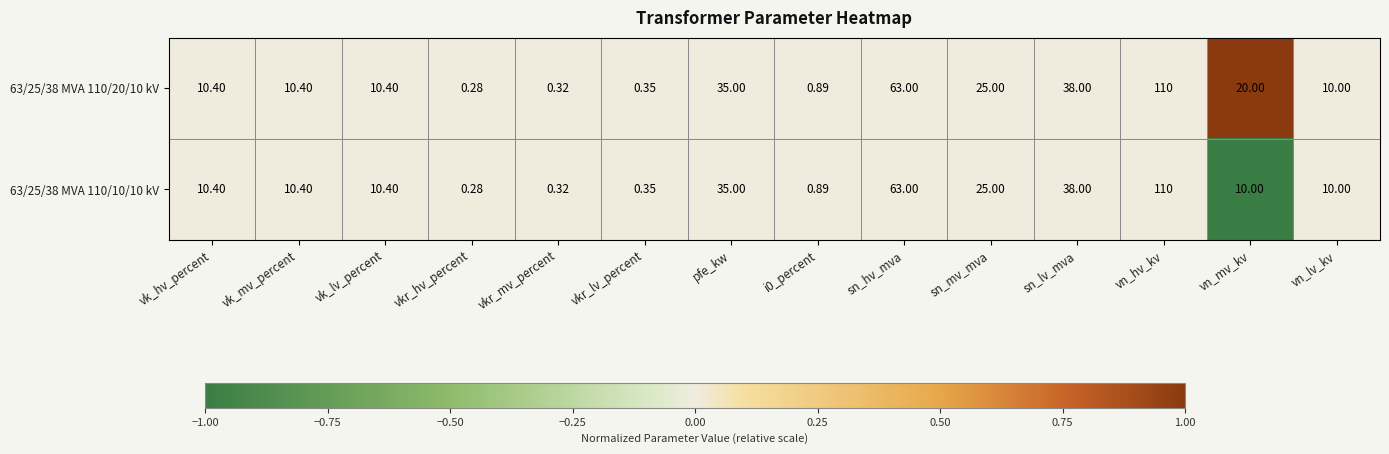

Rank the series by their average value, from lowest to highest.

63/25/38 MVA 110/10/10 kV, 63/25/38 MVA 110/20/10 kV